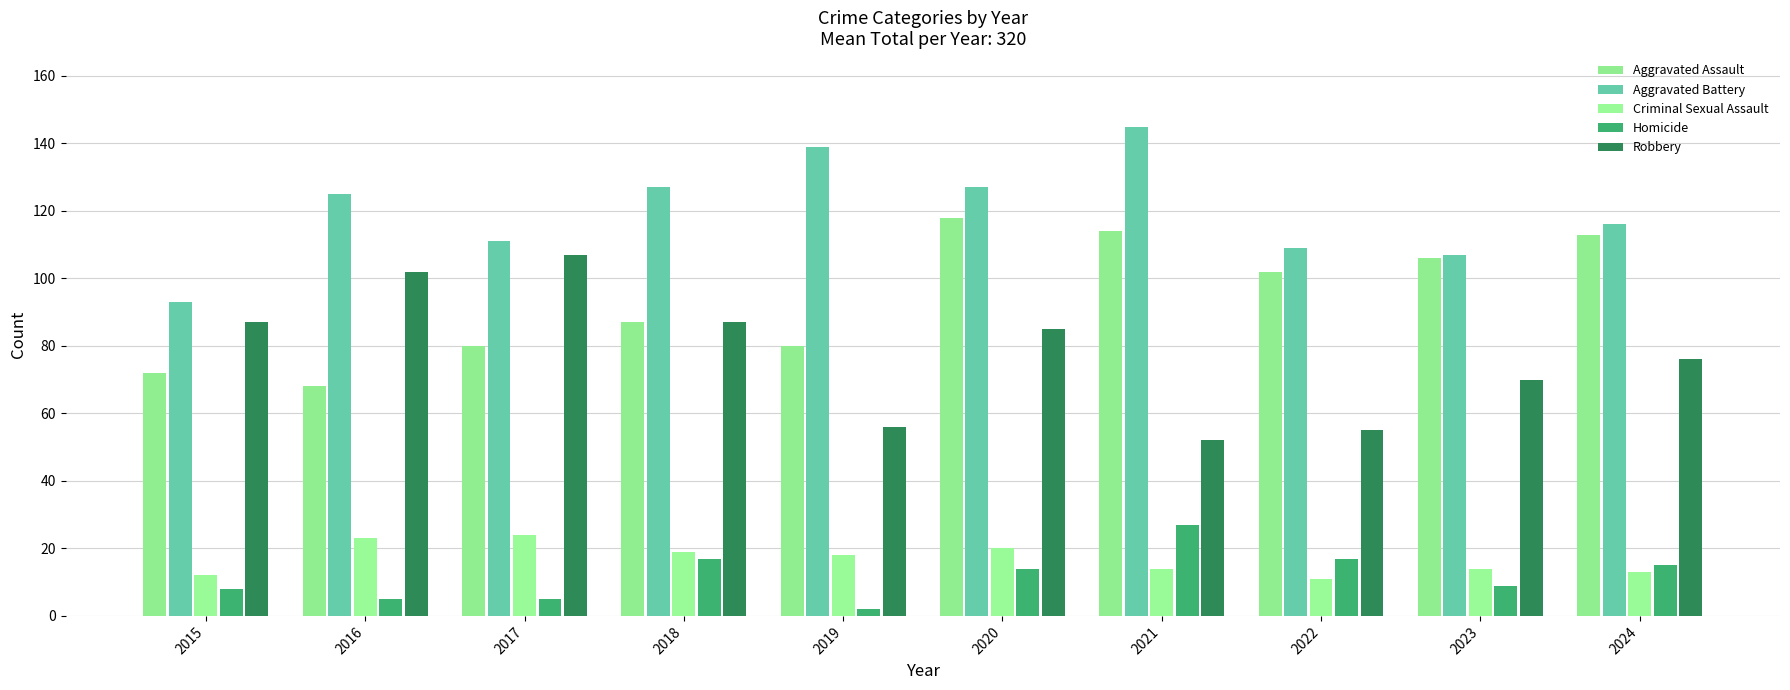

True or false: Criminal Sexual Assault has a value of 23 at 2023.

False